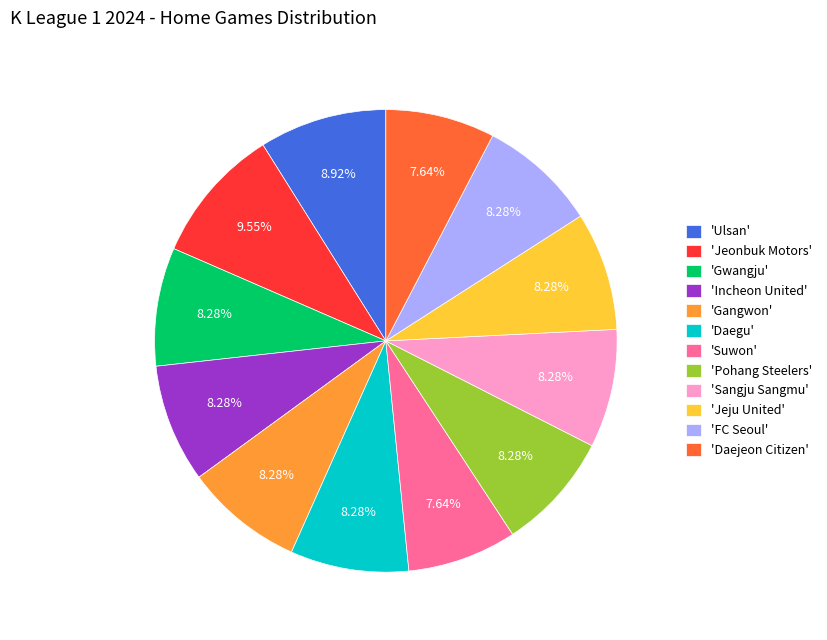

How many slices are in this pie chart?

12